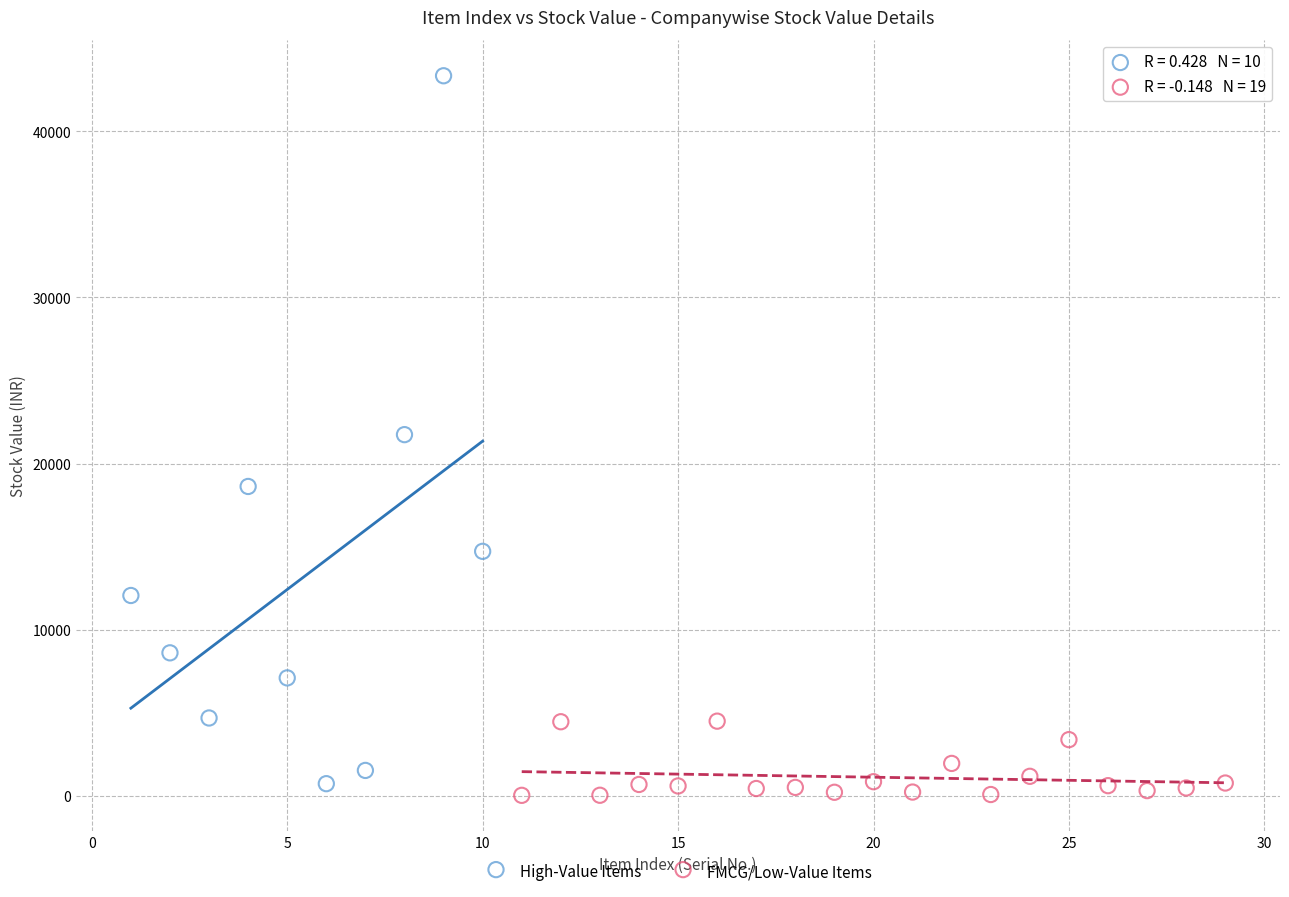

Which series contains the highest Y value?

High-Value Items